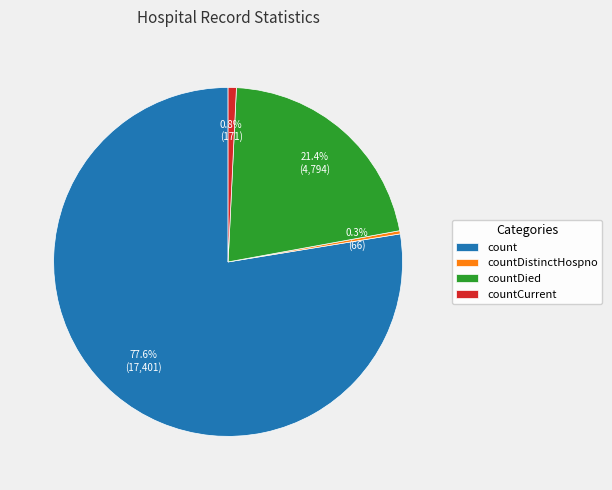

Count the number of slices in the pie.

4